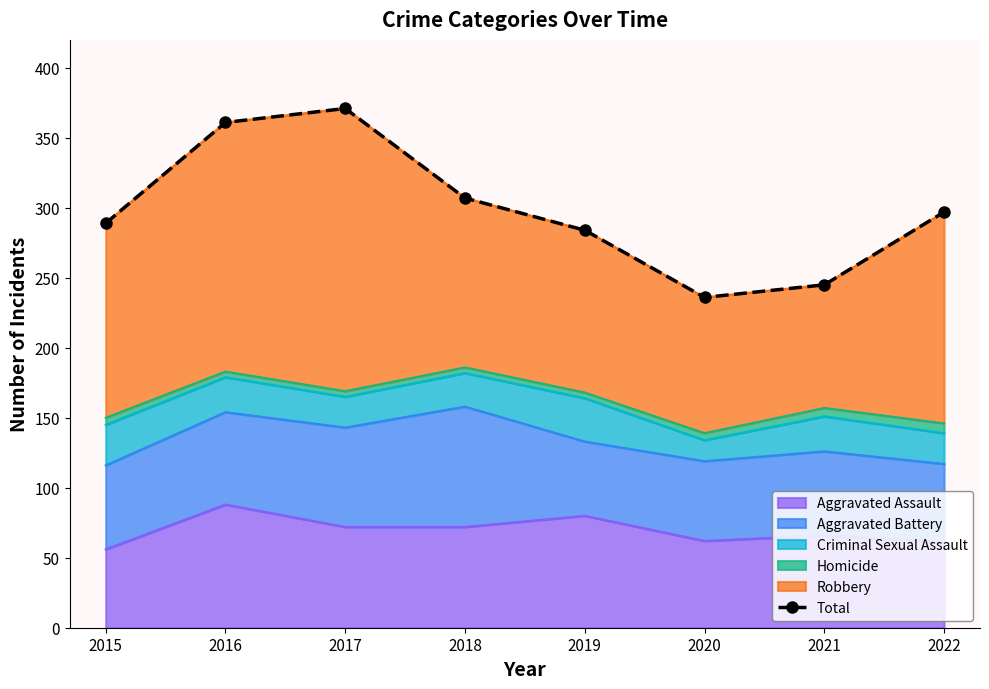

How many data points does each series have?

8